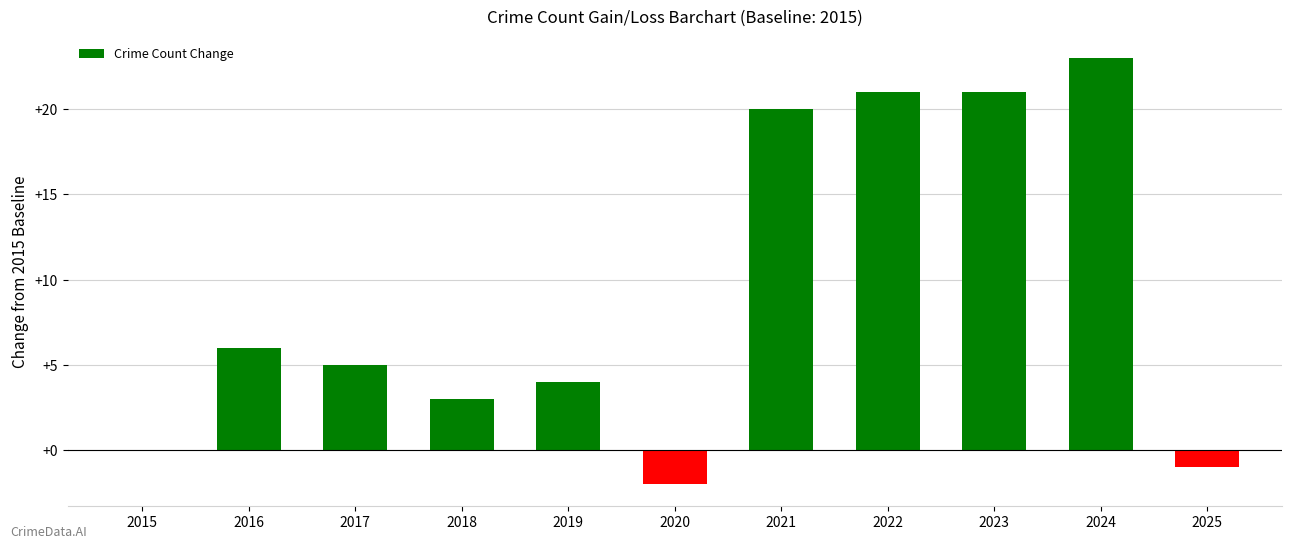

What is the sum of the values at 2023 and 2019?

25